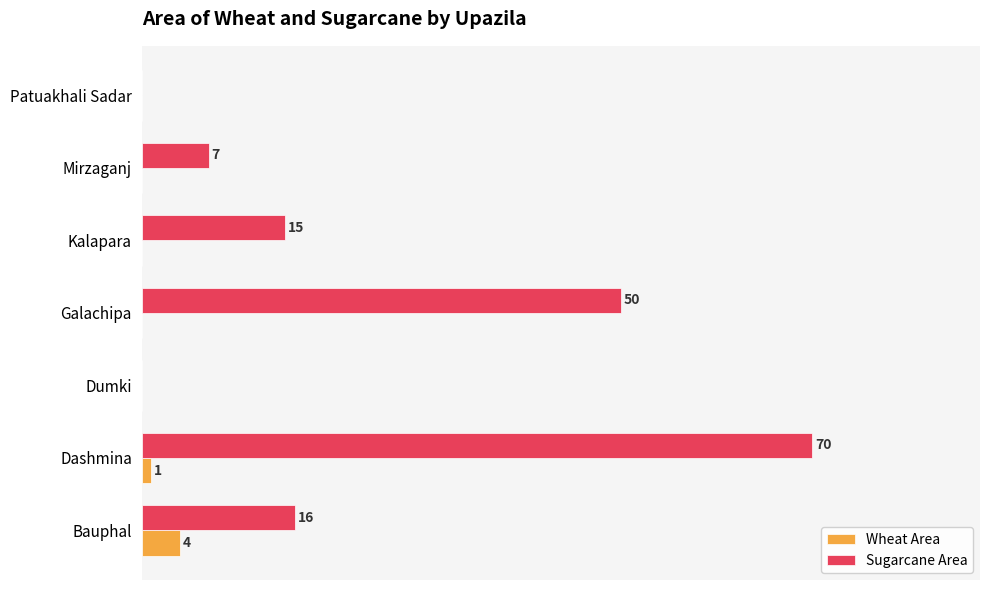

Where is Sugarcane Area nearest to the value 35?

Galachipa